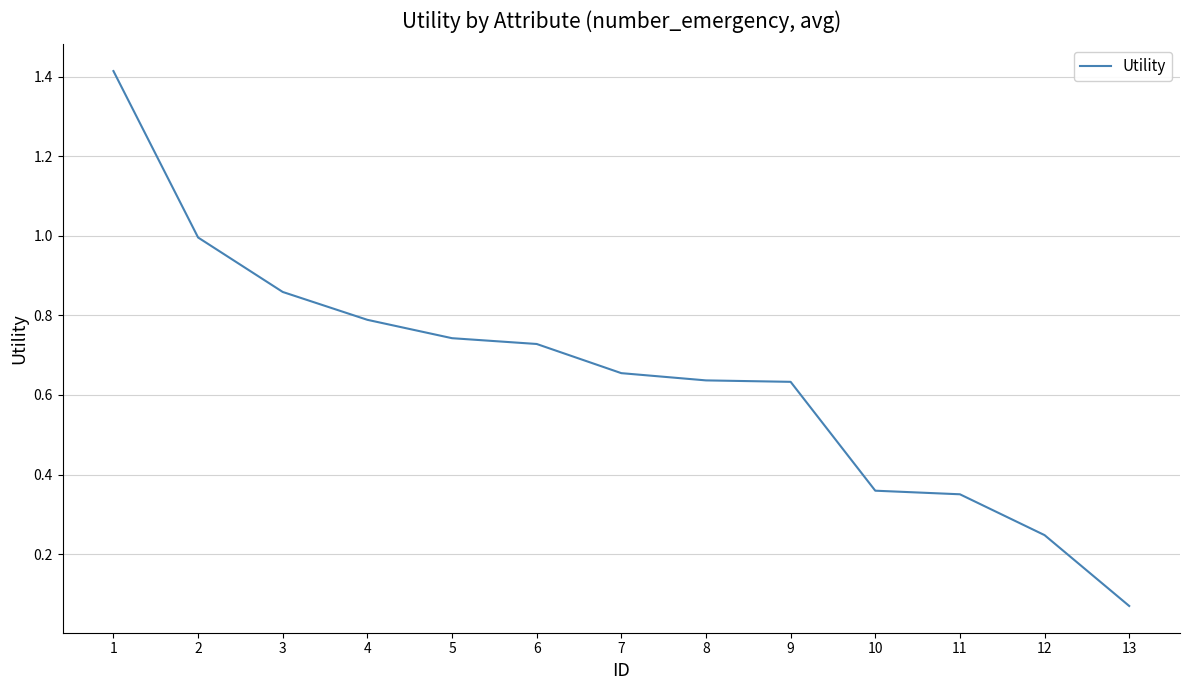

Which label corresponds to the largest value in the chart?

1